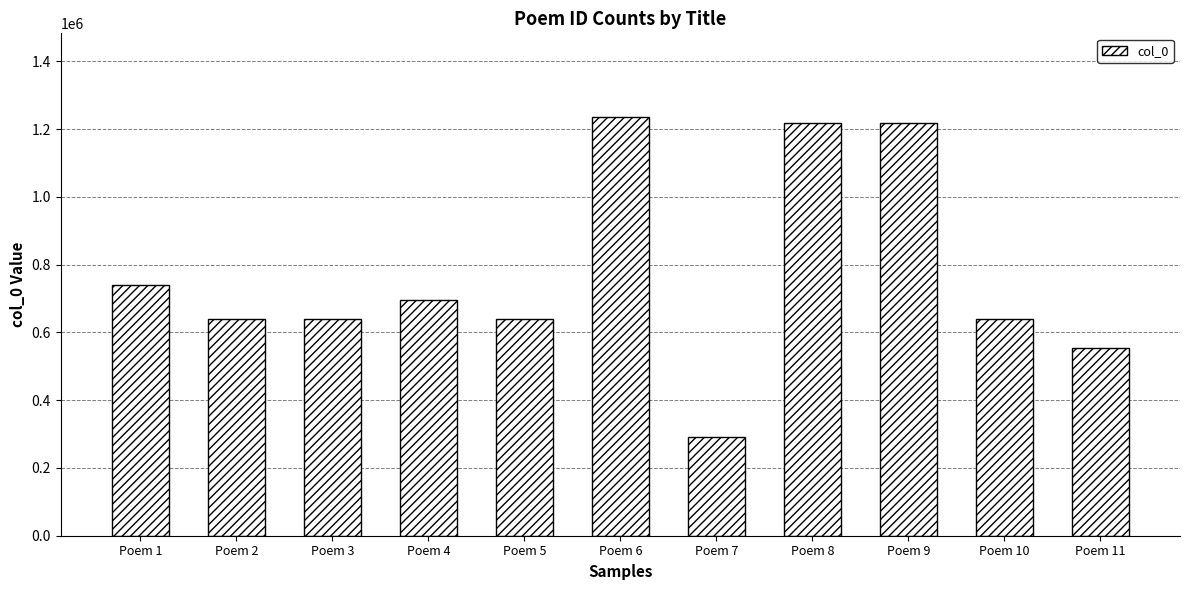

What is the change in value from Poem 8 to Poem 9?

-1